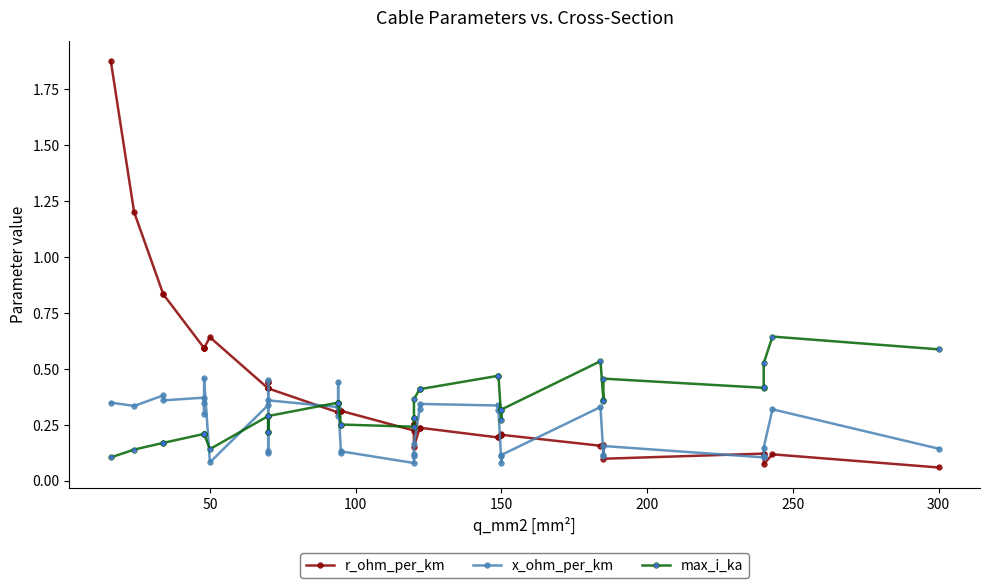

Which series has the largest total across all categories?

r_ohm_per_km